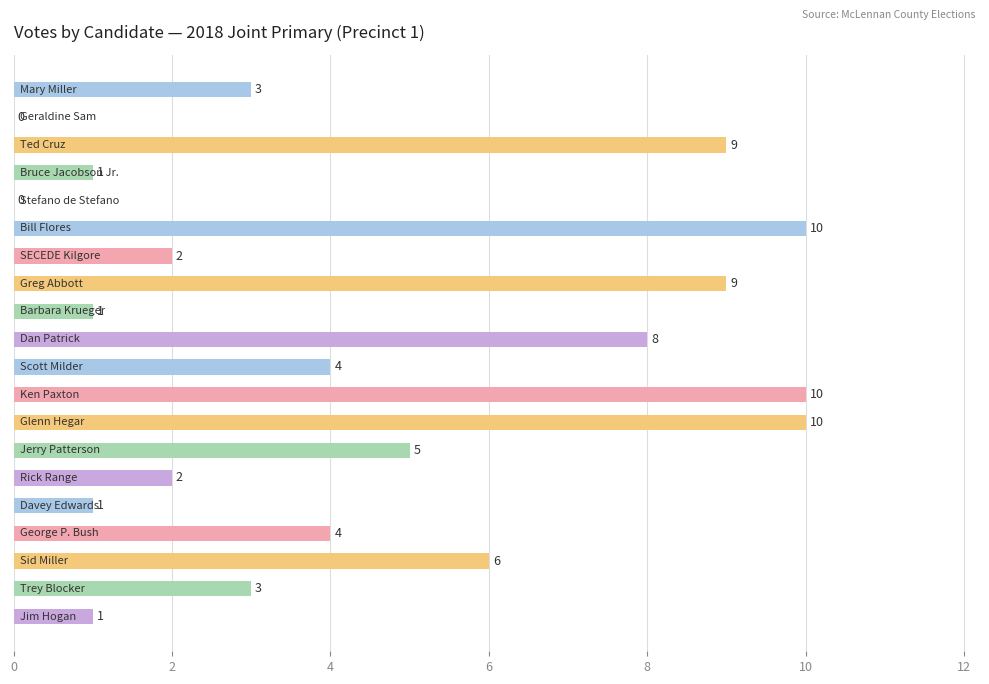

What is the maximum value shown in the chart?

10